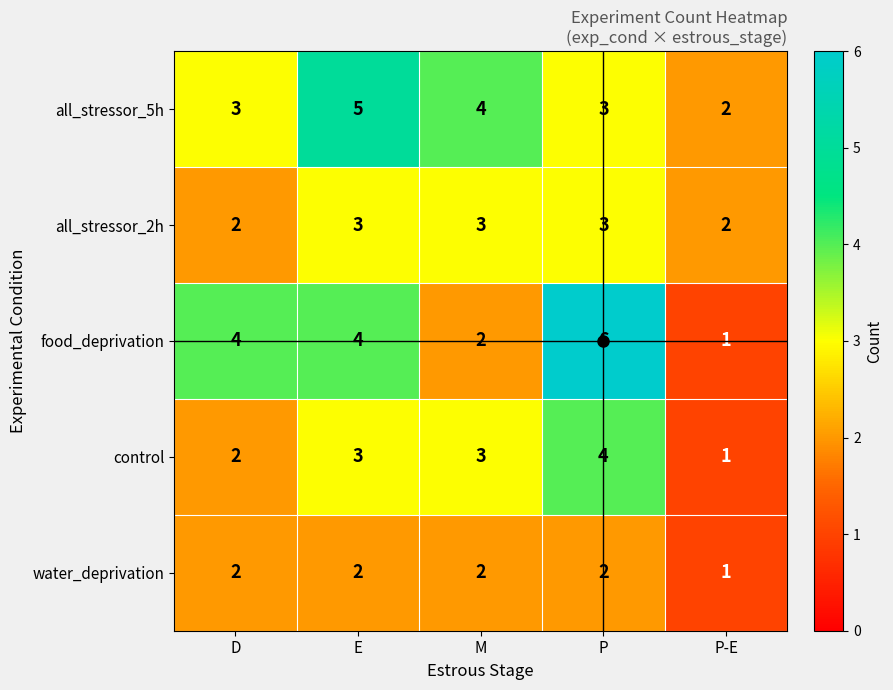

What is the total value across all series at P?

18